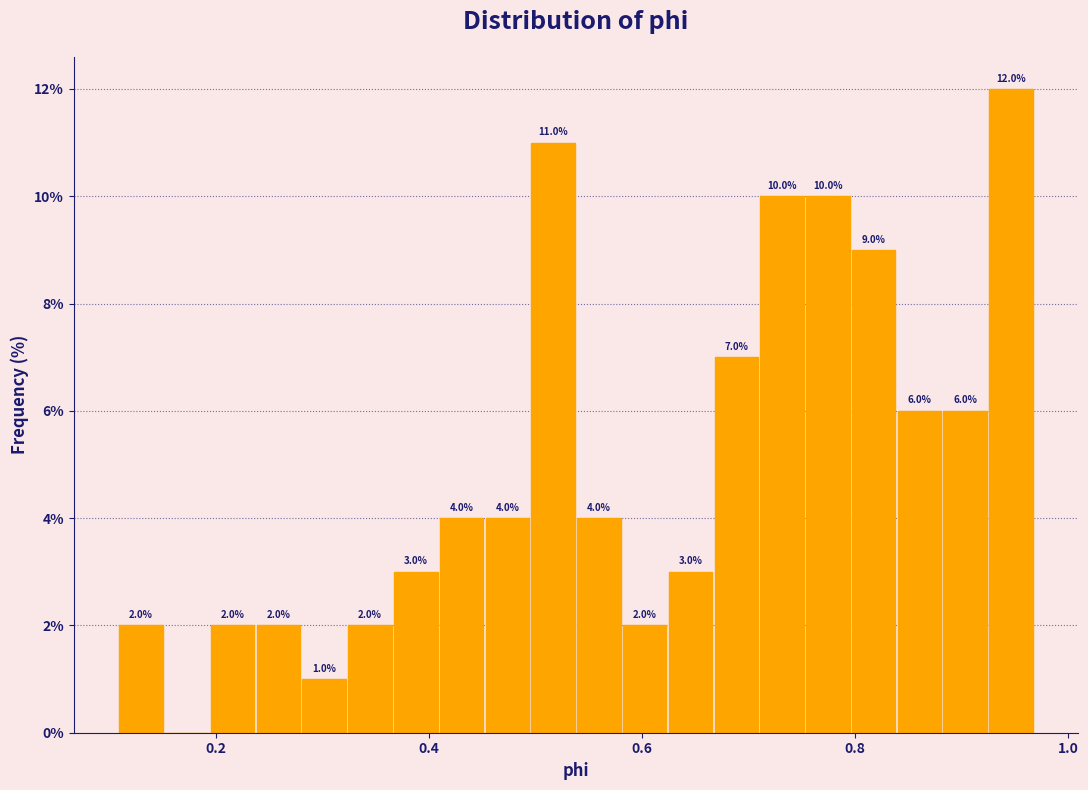

Around what value on the x-axis is the tallest bar? Give the approximate position of its centre, as read against the axis.

0.94